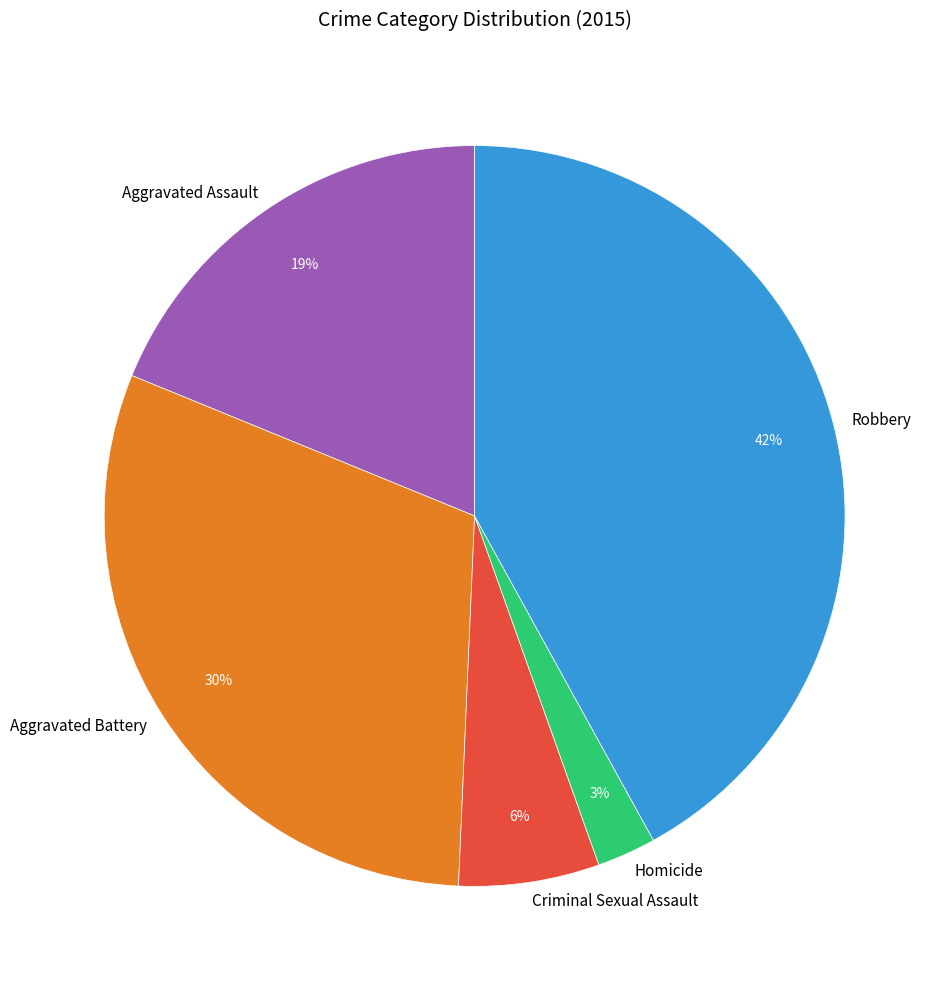

Combined, do Homicide and Criminal Sexual Assault account for over 50%?

No